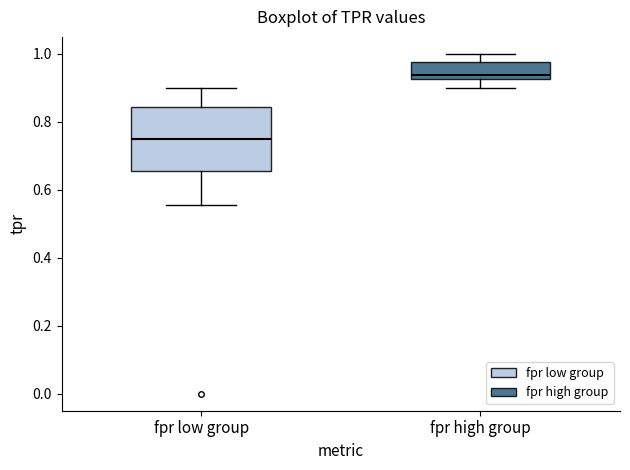

Where is the lower edge of the box for fpr high group on the y-axis? The values are not printed on the chart, so give them approximately, as read against the axis.

0.92